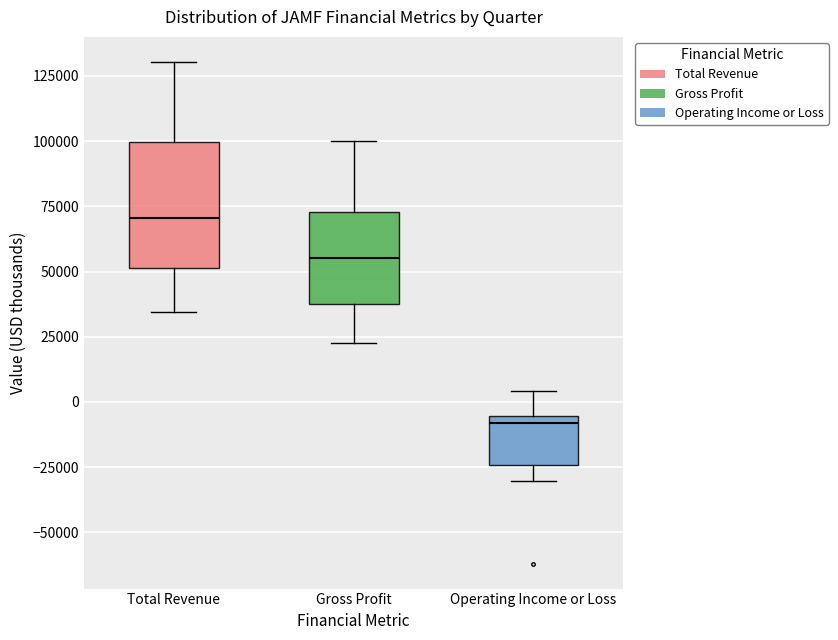

Comparing the boxes themselves (not the whiskers), which one is the tallest?

Total Revenue